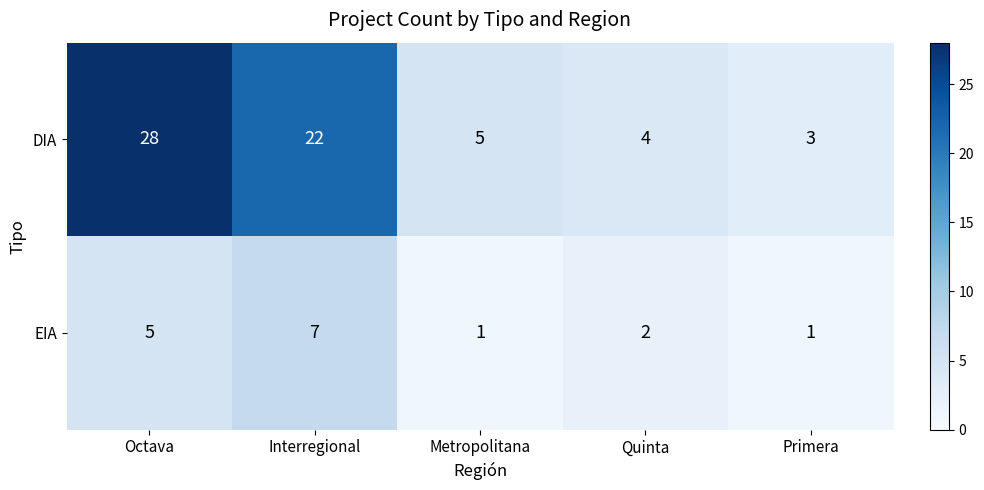

The value of DIA at Octava is 41. True or false?

False